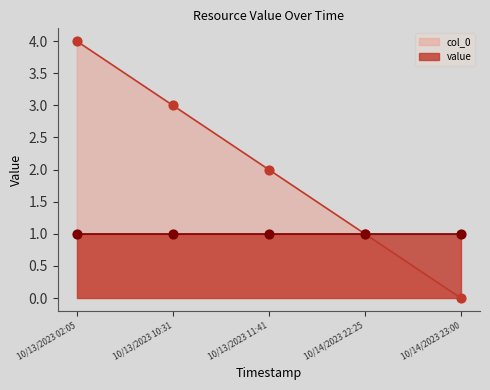

Between 10/14/2023 23:00 and 10/14/2023 22:25, which is larger?

10/14/2023 22:25